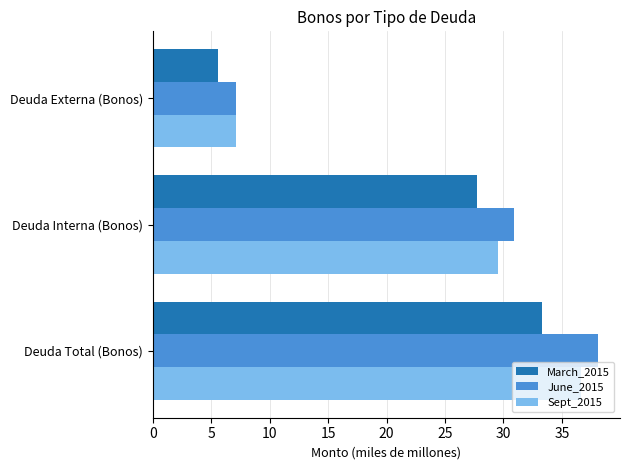

How many distinct data groups are displayed?

3